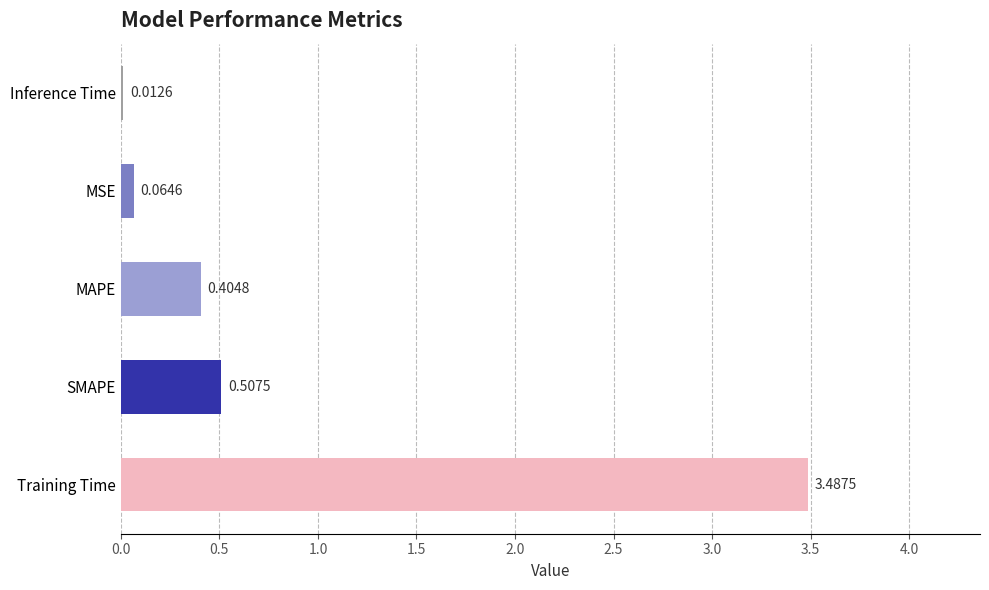

What is the sum of all values?

4.5